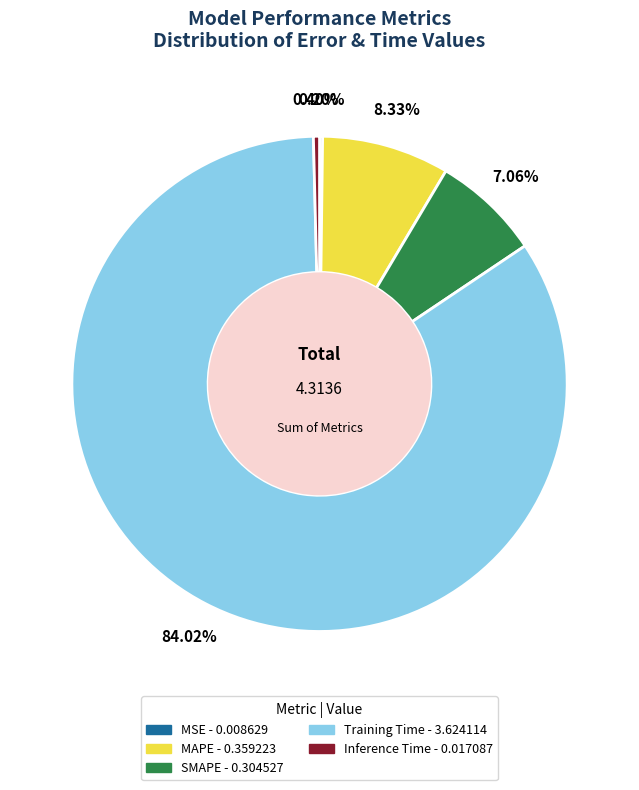

Is Inference Time the majority of the pie?

No